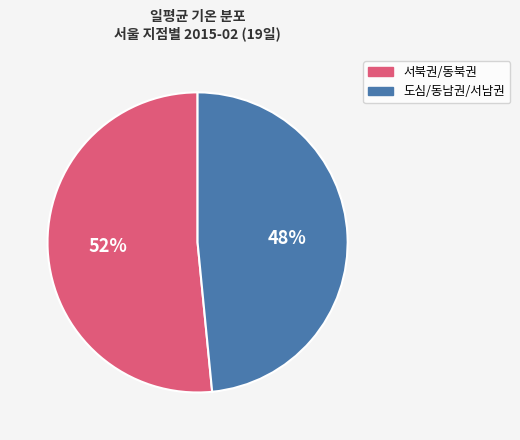

Does any single category account for the majority?

Yes